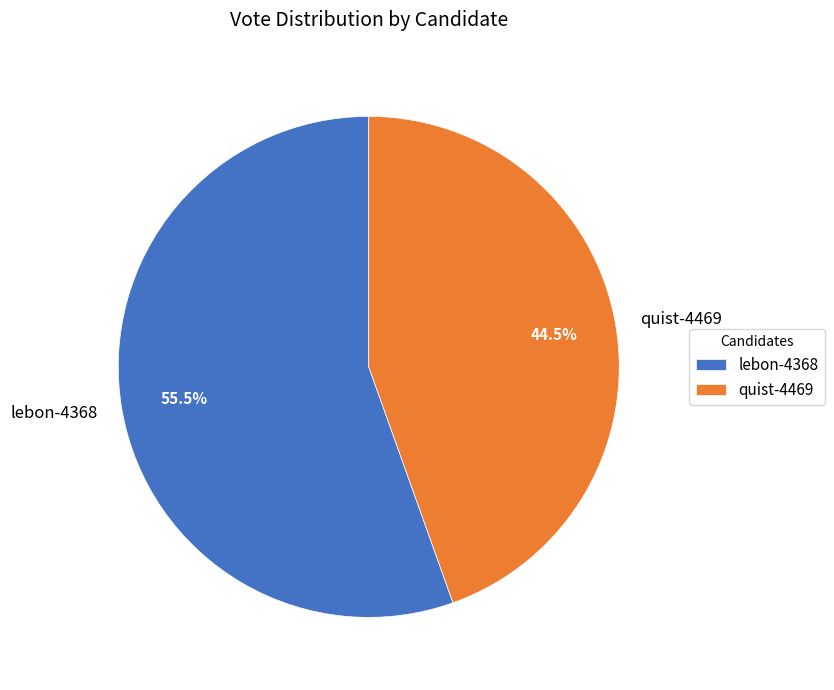

Is there any slice that represents more than half of the pie?

Yes